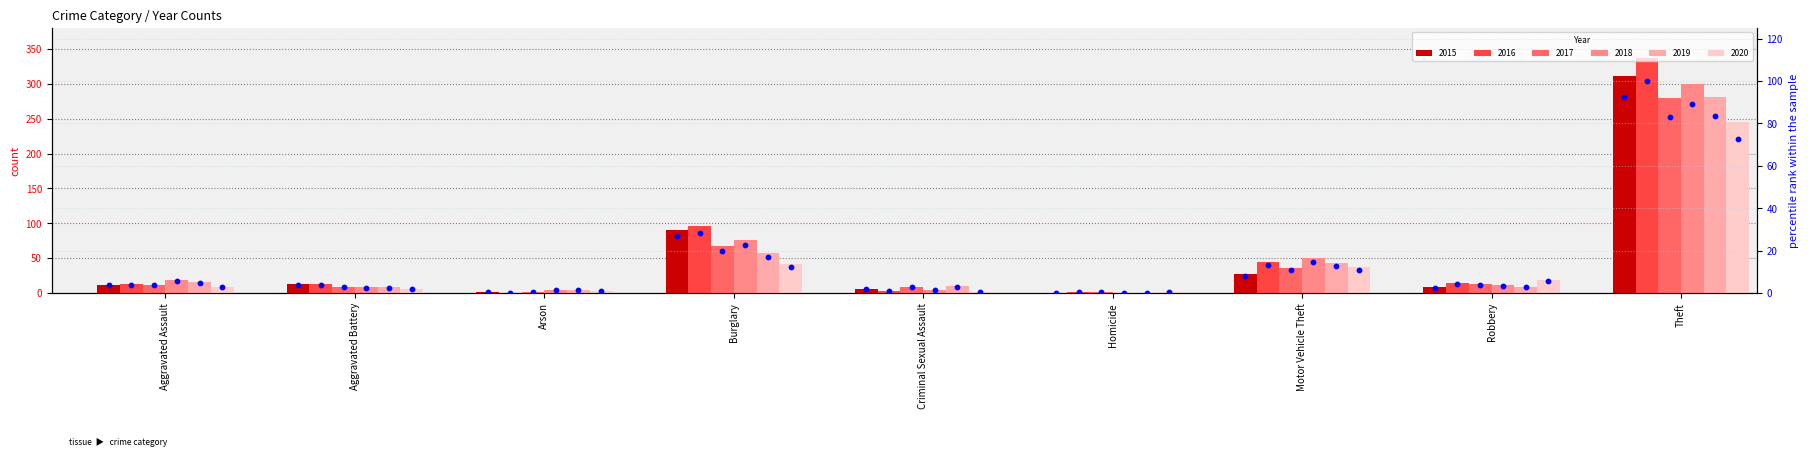

What is the total value across all series at Motor Vehicle Theft?

70.3